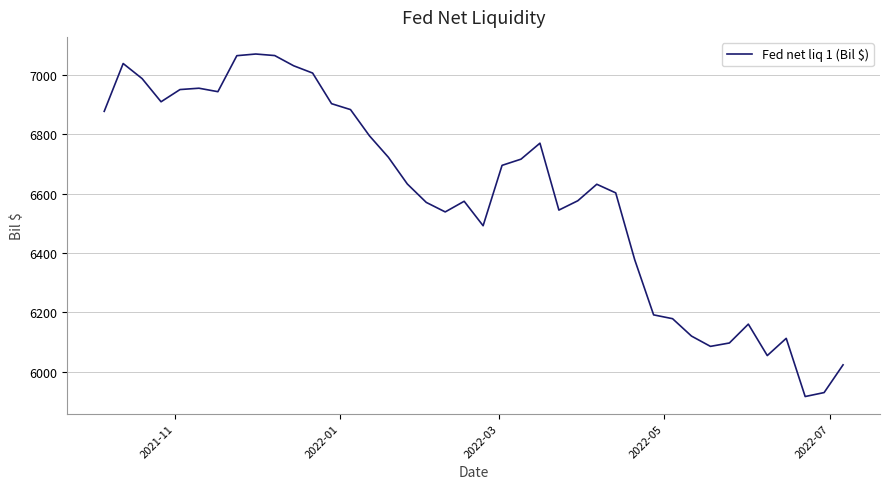

What is the minimum value shown in the chart?

5916.6